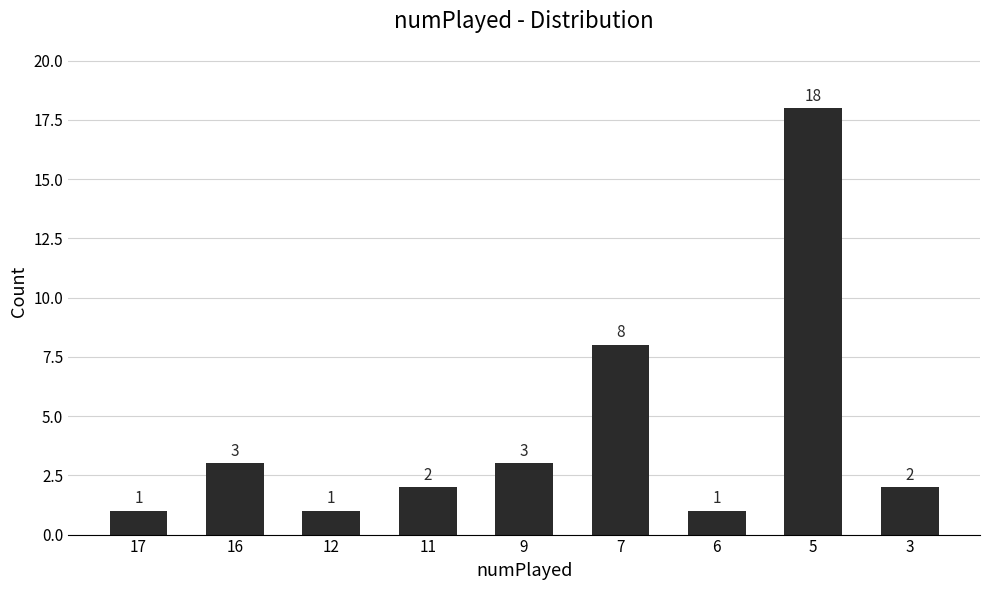

What is the sum of the values at 16 and 3?

5